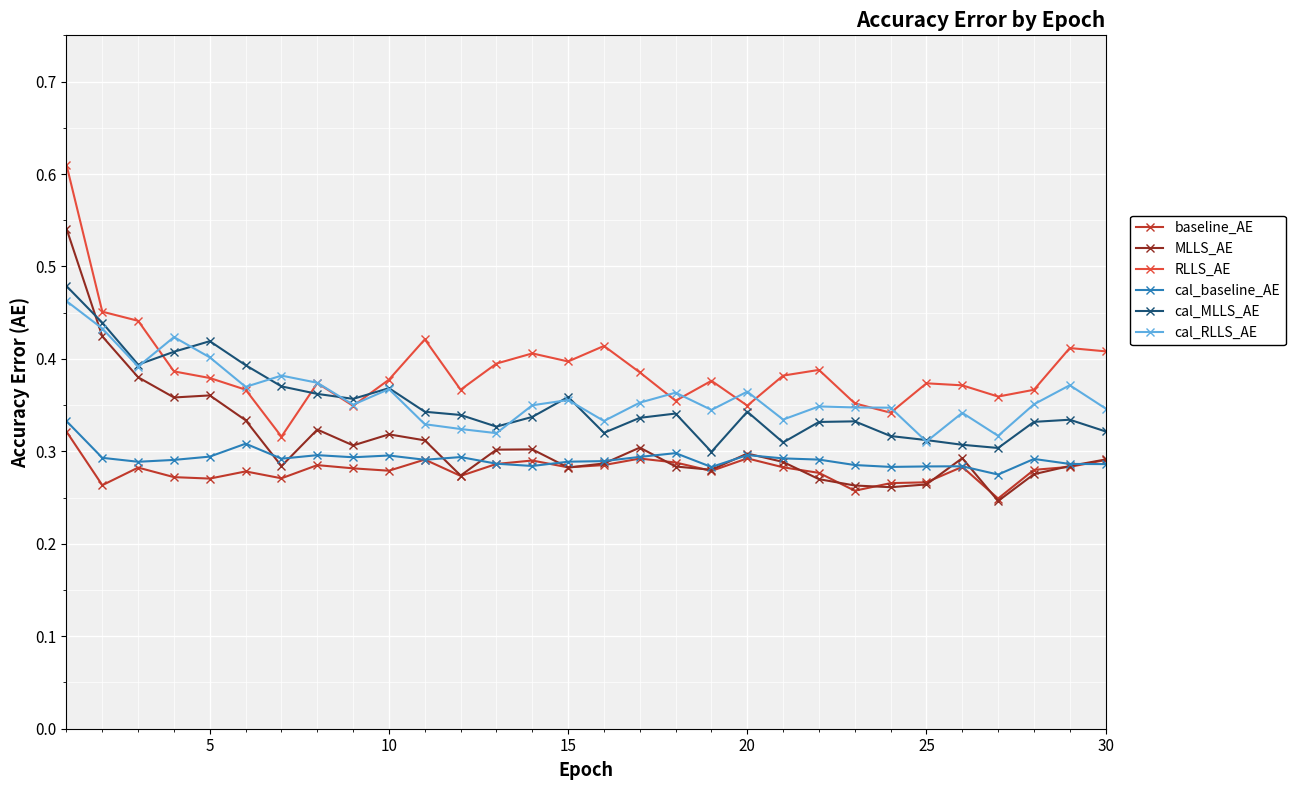

At how many categories does at least one series exceed 0?

30